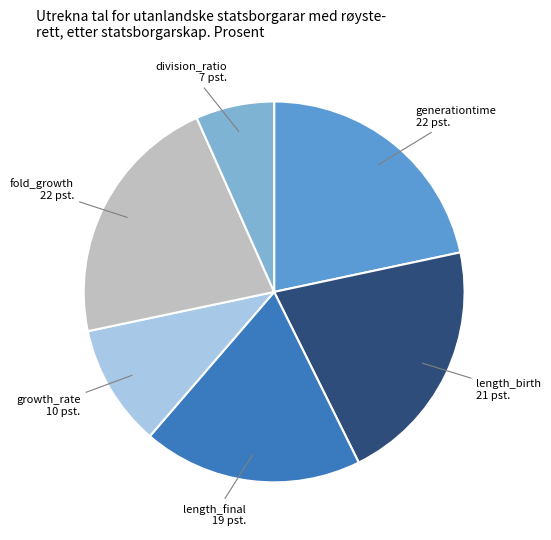

Is the sum of length_final and fold_growth greater than half?

No